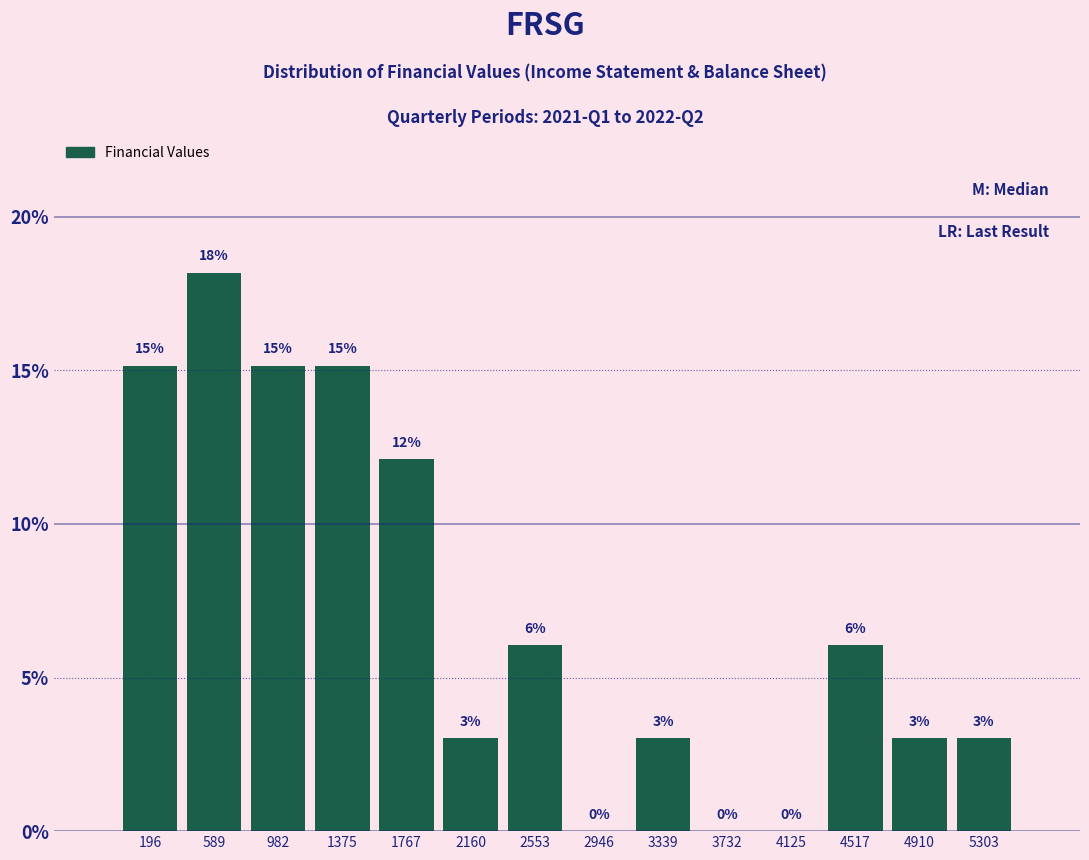

Which range on the x-axis has the tallest bar?

400 to 800